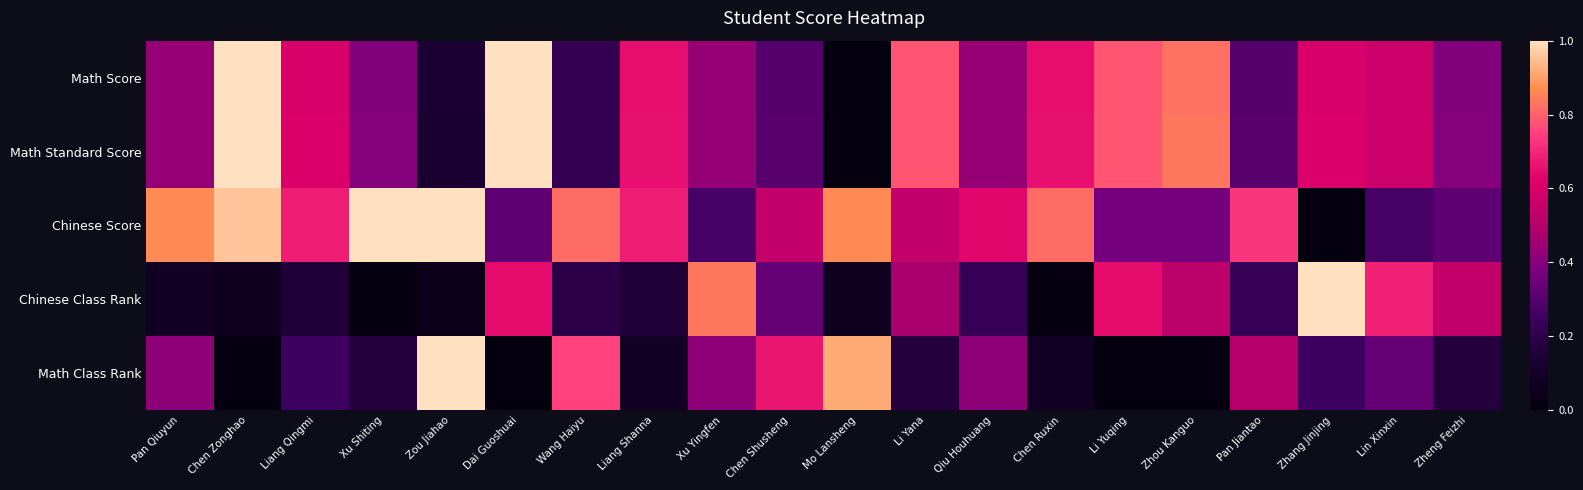

Reading right to left, transcribe all the data shown in this chart.

Math Score: Zheng Feizhi=0.4	Lin Xinxin=0.6	Zhang Jinjing=0.6	Pan Jiantao=0.3	Zhou Kanguo=0.8	Li Yuqing=0.8	Chen Ruxin=0.7	Qiu Houhuang=0.4	Li Yana=0.8	Mo Lansheng=0.0	Chen Shusheng=0.3	Xu Yingfen=0.4	Liang Shanna=0.7	Wang Haiyu=0.2	Dai Guoshuai=1.0	Zou Jiahao=0.1	Xu Shiting=0.4	Liang Qingmi=0.6	Chen Zonghao=1.0	Pan Qiuyun=0.4
Math Standard Score: Zheng Feizhi=0.4	Lin Xinxin=0.6	Zhang Jinjing=0.6	Pan Jiantao=0.3	Zhou Kanguo=0.8	Li Yuqing=0.8	Chen Ruxin=0.7	Qiu Houhuang=0.4	Li Yana=0.8	Mo Lansheng=0.0	Chen Shusheng=0.3	Xu Yingfen=0.4	Liang Shanna=0.7	Wang Haiyu=0.2	Dai Guoshuai=1.0	Zou Jiahao=0.1	Xu Shiting=0.4	Liang Qingmi=0.6	Chen Zonghao=1.0	Pan Qiuyun=0.4
Chinese Score: Zheng Feizhi=0.3	Lin Xinxin=0.3	Zhang Jinjing=0.0	Pan Jiantao=0.7	Zhou Kanguo=0.4	Li Yuqing=0.4	Chen Ruxin=0.8	Qiu Houhuang=0.6	Li Yana=0.5	Mo Lansheng=0.9	Chen Shusheng=0.5	Xu Yingfen=0.3	Liang Shanna=0.7	Wang Haiyu=0.8	Dai Guoshuai=0.3	Zou Jiahao=1.0	Xu Shiting=1.0	Liang Qingmi=0.7	Chen Zonghao=1.0	Pan Qiuyun=0.9
Chinese Class Rank: Zheng Feizhi=0.5	Lin Xinxin=0.7	Zhang Jinjing=1.0	Pan Jiantao=0.2	Zhou Kanguo=0.5	Li Yuqing=0.6	Chen Ruxin=0.0	Qiu Houhuang=0.2	Li Yana=0.5	Mo Lansheng=0.1	Chen Shusheng=0.3	Xu Yingfen=0.8	Liang Shanna=0.1	Wang Haiyu=0.2	Dai Guoshuai=0.6	Zou Jiahao=0.0	Xu Shiting=0.0	Liang Qingmi=0.1	Chen Zonghao=0.1	Pan Qiuyun=0.1
Math Class Rank: Zheng Feizhi=0.2	Lin Xinxin=0.3	Zhang Jinjing=0.2	Pan Jiantao=0.5	Zhou Kanguo=0.0	Li Yuqing=0.0	Chen Ruxin=0.1	Qiu Houhuang=0.4	Li Yana=0.2	Mo Lansheng=0.9	Chen Shusheng=0.7	Xu Yingfen=0.4	Liang Shanna=0.1	Wang Haiyu=0.8	Dai Guoshuai=0.0	Zou Jiahao=1.0	Xu Shiting=0.2	Liang Qingmi=0.2	Chen Zonghao=0.0	Pan Qiuyun=0.4